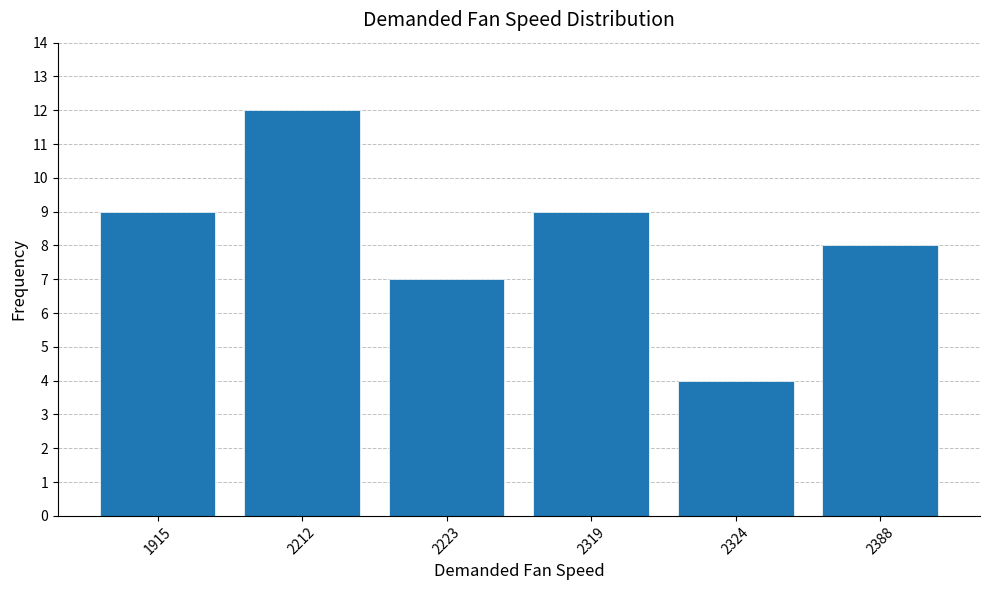

Read the value at 2388.

8